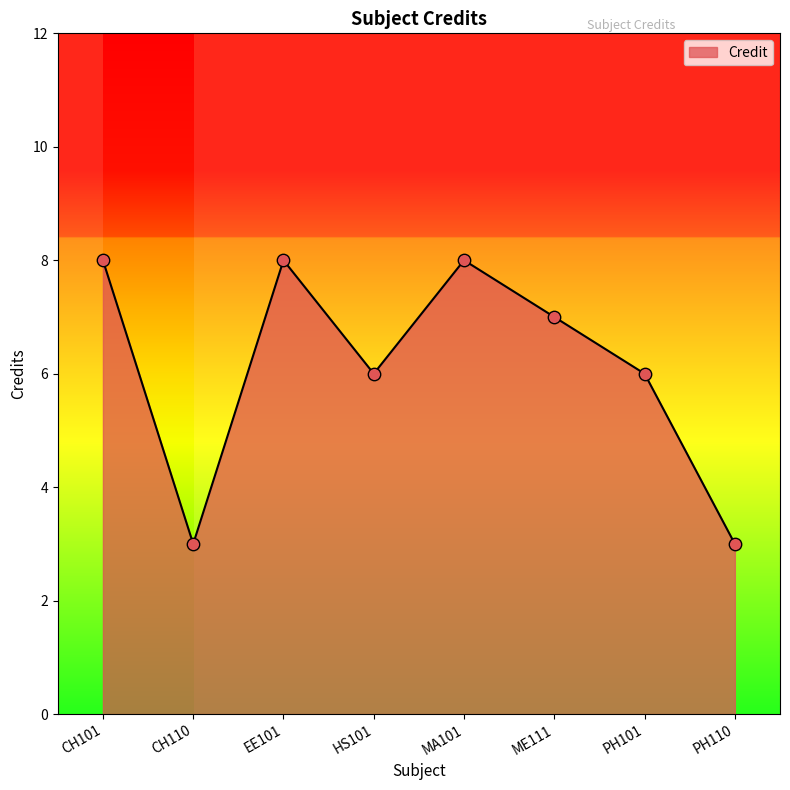

Approximately how many times larger is the value at ME111 compared to CH101?

0.9